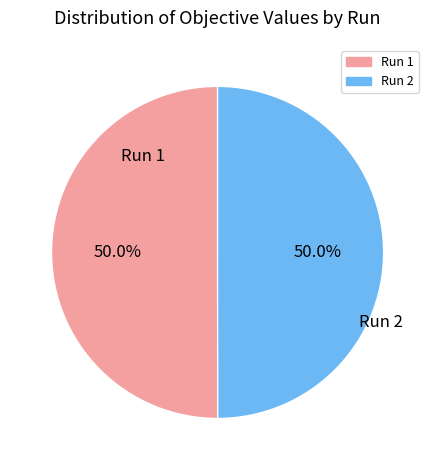

What percentage do Run 2 and Run 1 together represent?

100.0%